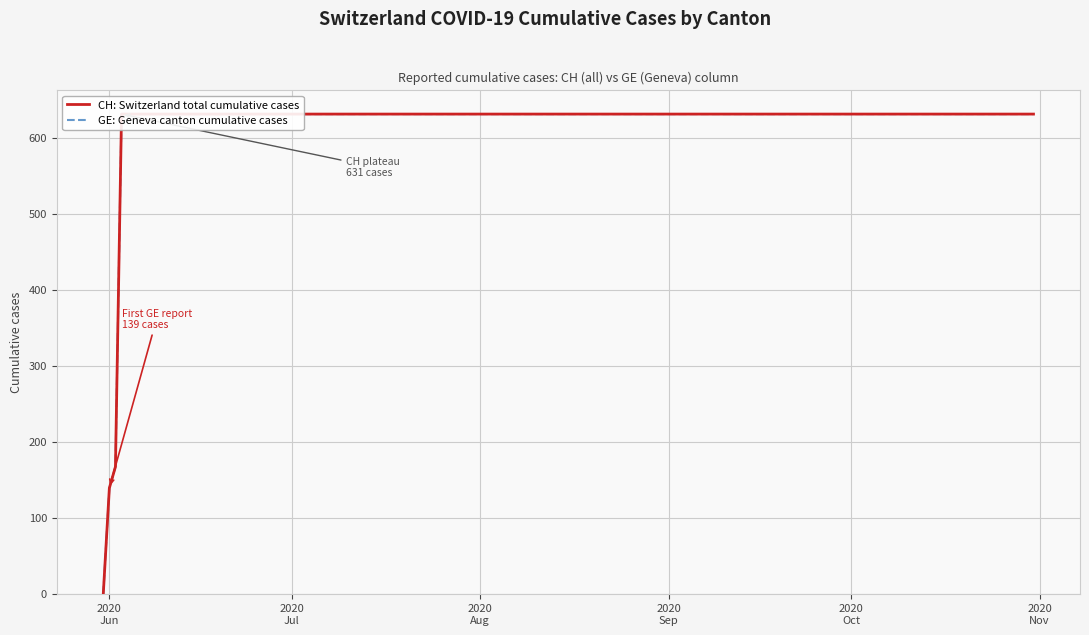

What is the difference between the maximum and minimum values in the GE: Geneva canton cumulative cases series?

631